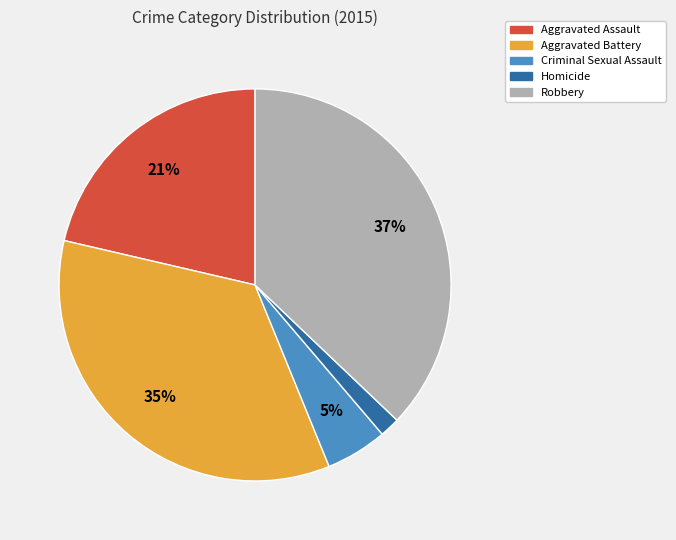

Combined, do Homicide and Criminal Sexual Assault account for over 50%?

No